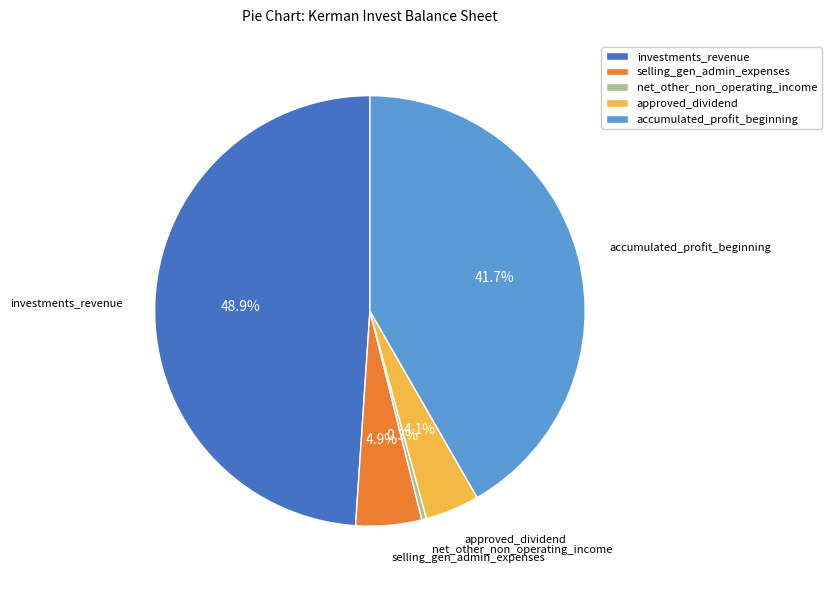

Rank the categories by value from lowest to highest.

net_other_non_operating_income, approved_dividend, selling_gen_admin_expenses, accumulated_profit_beginning, investments_revenue